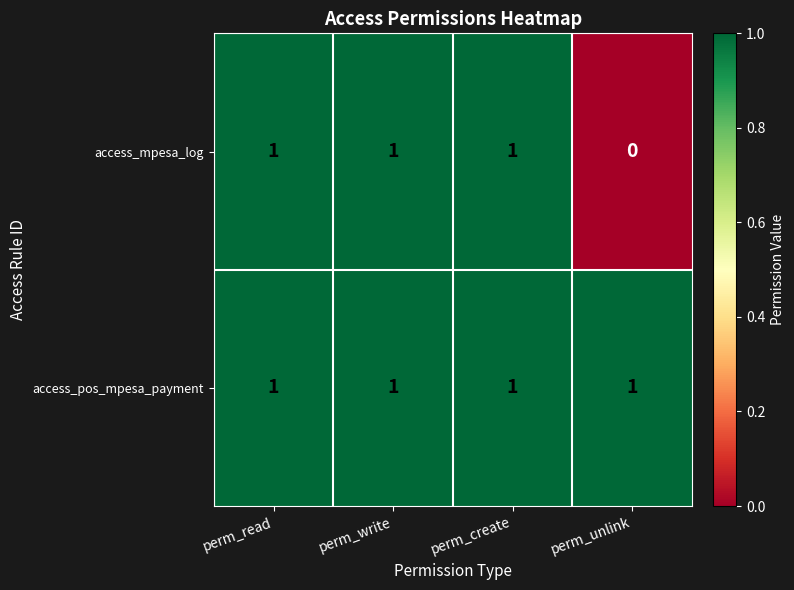

Reading left to right, extract all data points from this chart.

access_mpesa_log: perm_read=1	perm_write=1	perm_create=1	perm_unlink=0
access_pos_mpesa_payment: perm_read=1	perm_write=1	perm_create=1	perm_unlink=1